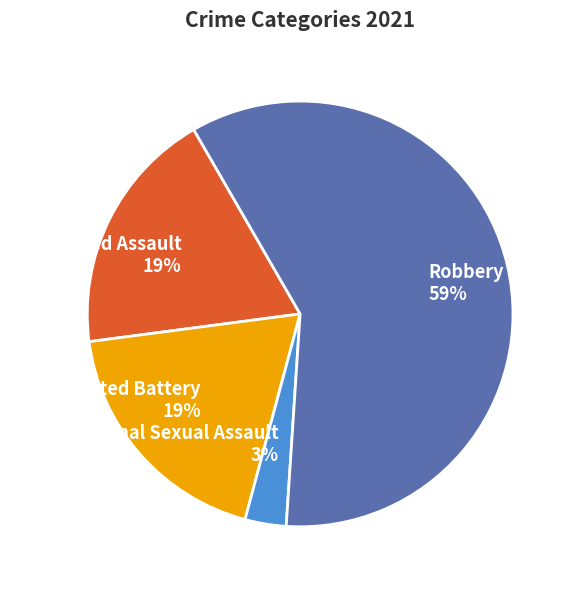

Is there any slice that represents more than half of the pie?

Yes